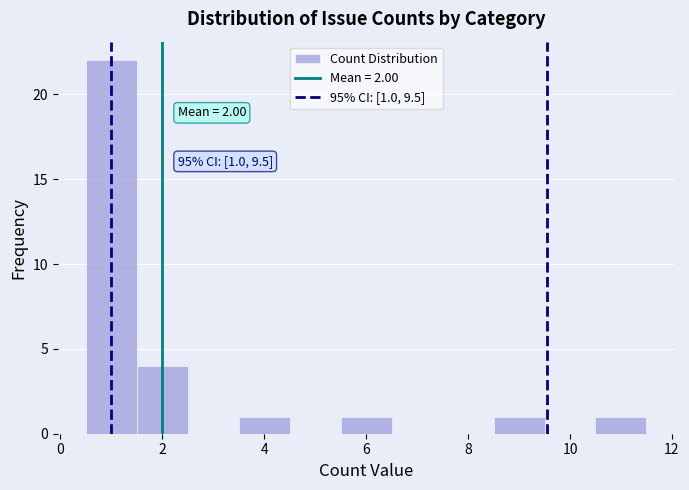

Over which range of the x-axis is the bar tallest?

0.5 to 1.5